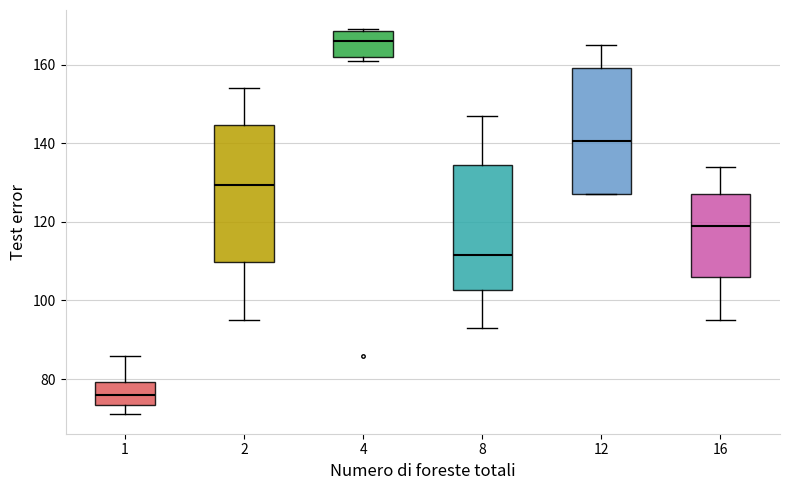

Which box's median line is the lowest?

1